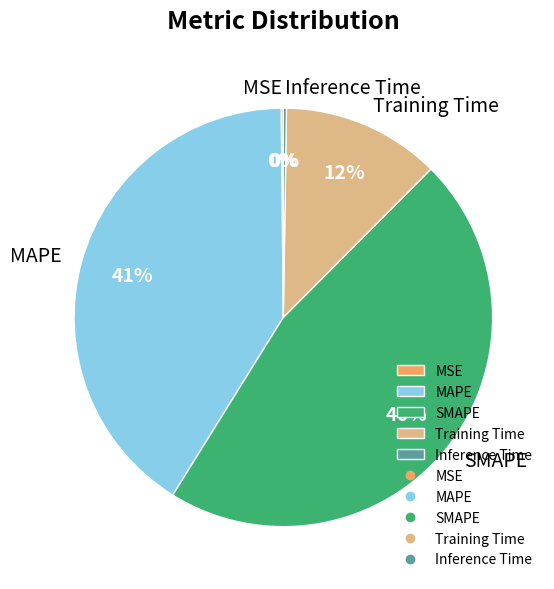

Is the sum of Training Time and MAPE greater than half?

Yes